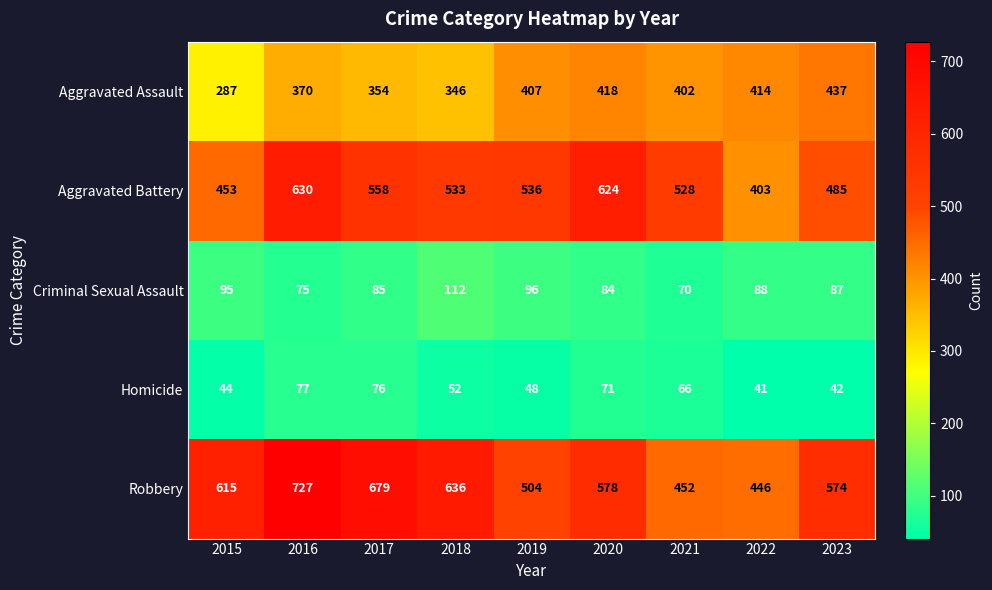

How many series are shown in this chart?

5